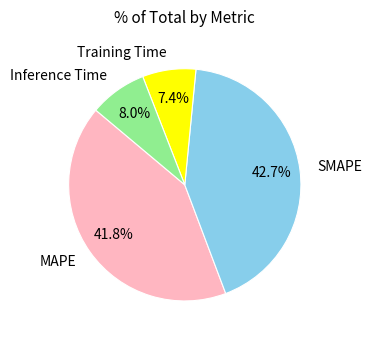

To the nearest percent, what portion does Training Time represent?

7%